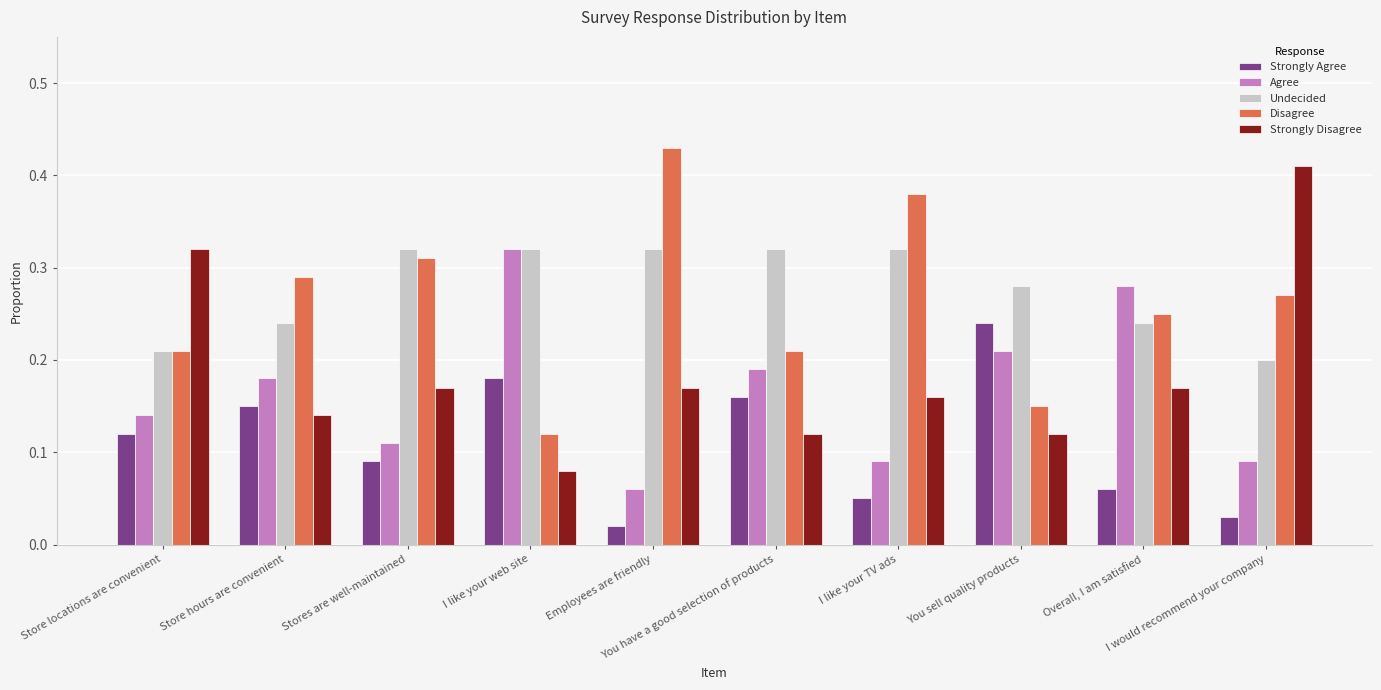

Which series has the largest total across all categories?

Undecided